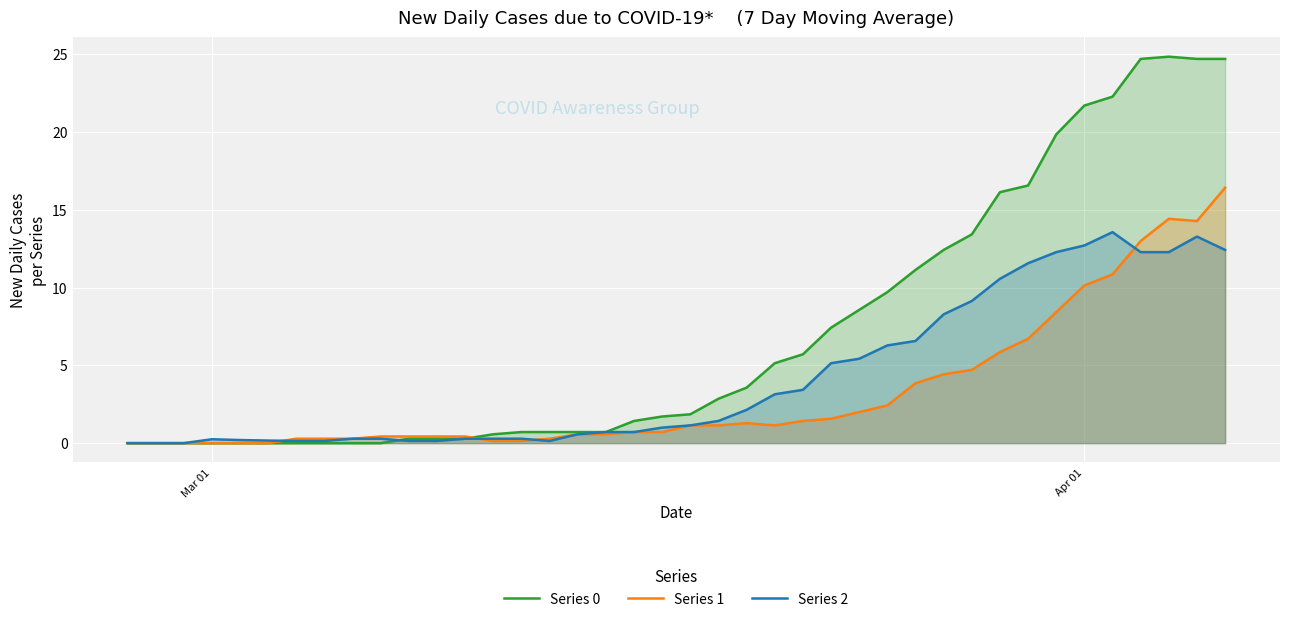

How many series are shown in this chart?

3